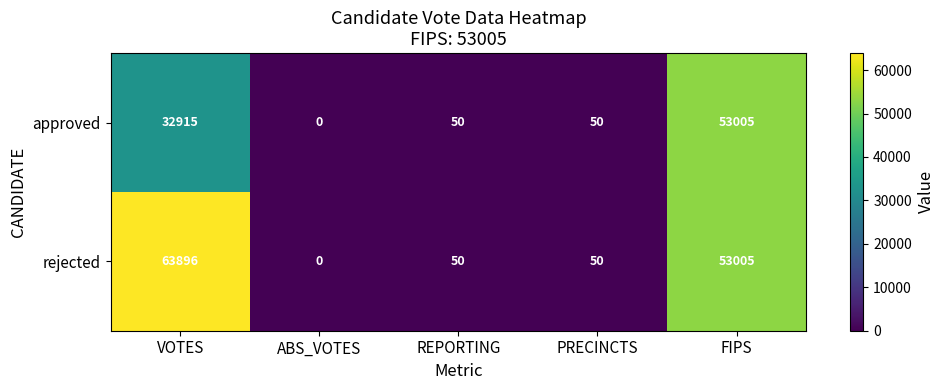

At which category is the sum across all series the highest?

FIPS